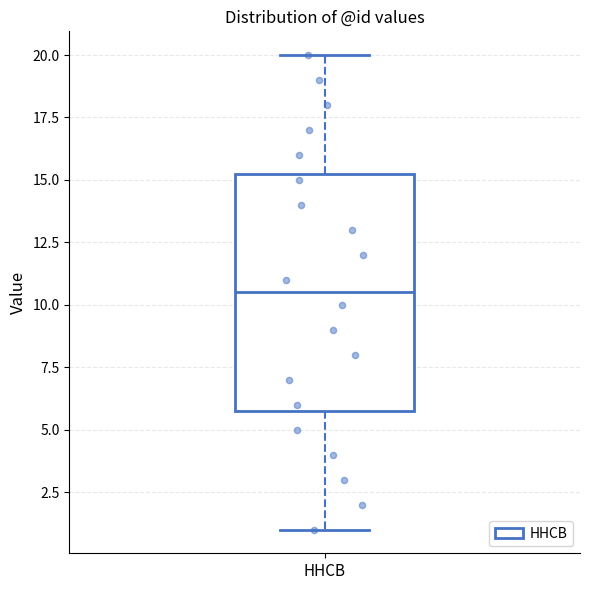

Read this box plot against the y-axis: the position of the median line, the range covered by the box, and the ends of both whiskers. The values are not printed on the chart, so give them approximately, as read against the axis.

median 10.5, box 6.0 to 15.5, whiskers 1.0 to 20.0